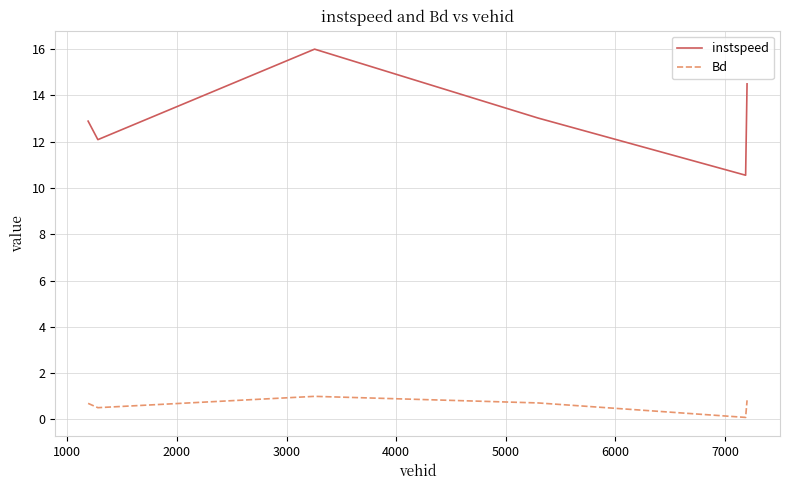

How many lines are shown in the chart?

2